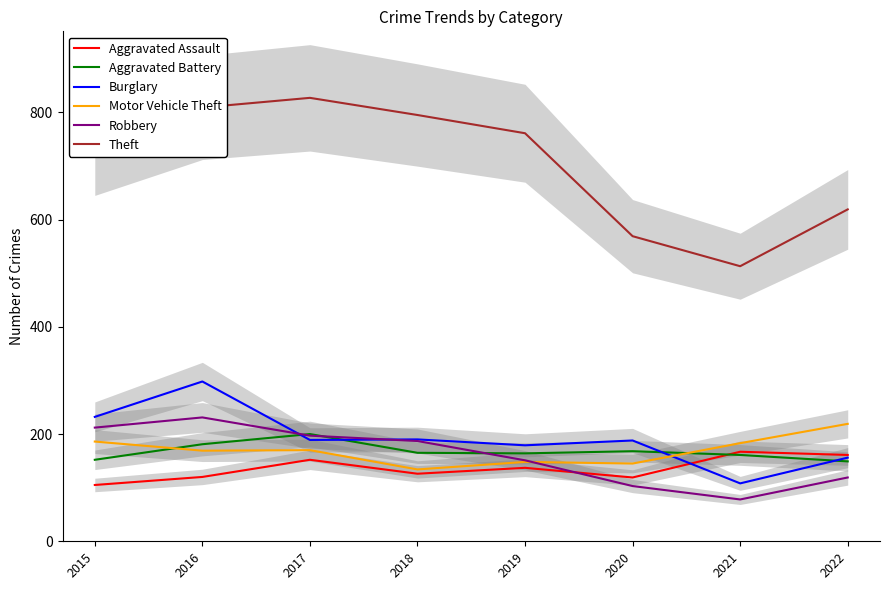

True or false: Burglary has a value of 40 at 2022.

False